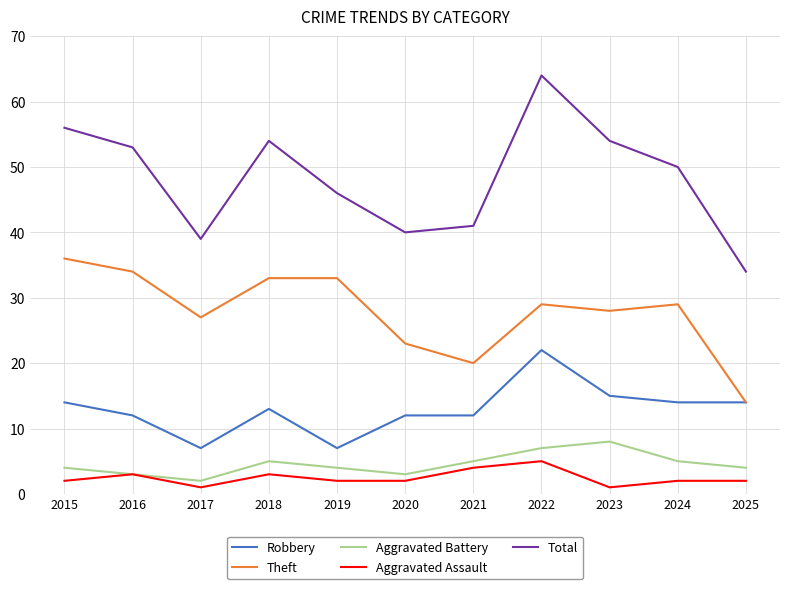

Reading left to right, what are all the values shown in this chart?

Robbery: 14	12	7	13	7	12	12	22	15	14	14
Theft: 36	34	27	33	33	23	20	29	28	29	14
Aggravated Battery: 4	3	2	5	4	3	5	7	8	5	4
Aggravated Assault: 2	3	1	3	2	2	4	5	1	2	2
Total: 56	53	39	54	46	40	41	64	54	50	34